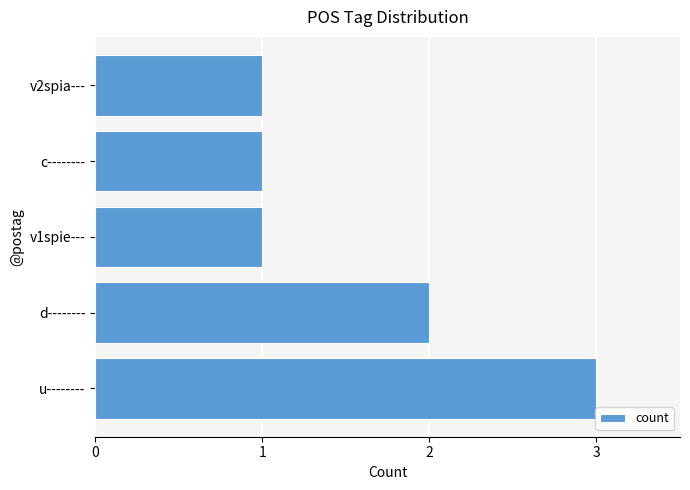

Reading bottom to top, extract all data points from this chart.

u--------=3	d--------=2	v1spie---=1	c--------=1	v2spia---=1